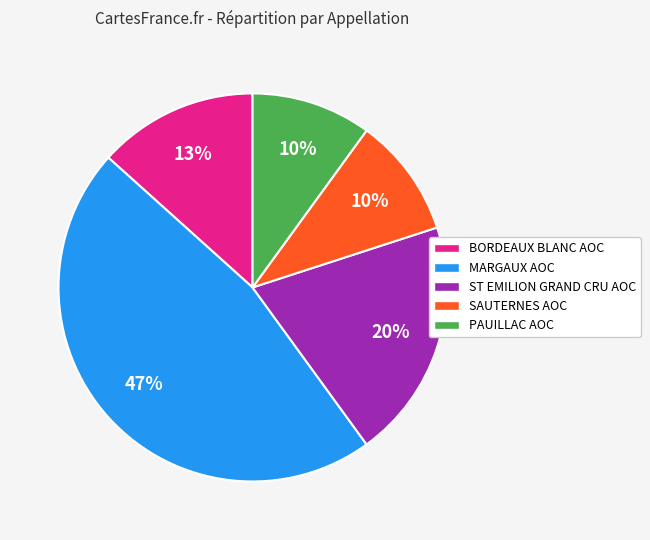

Which category has the biggest portion of the pie?

MARGAUX AOC